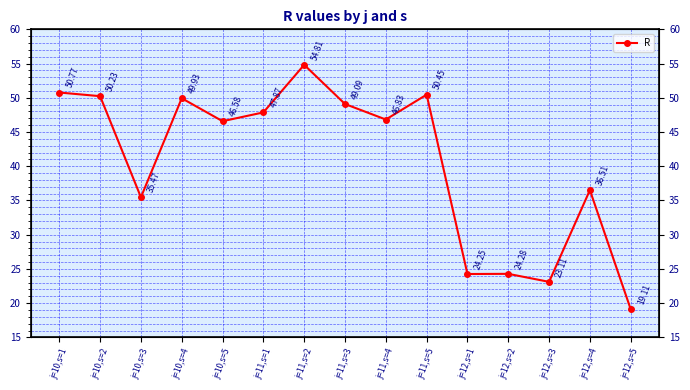

Read the value at j=12,s=5.

19.1